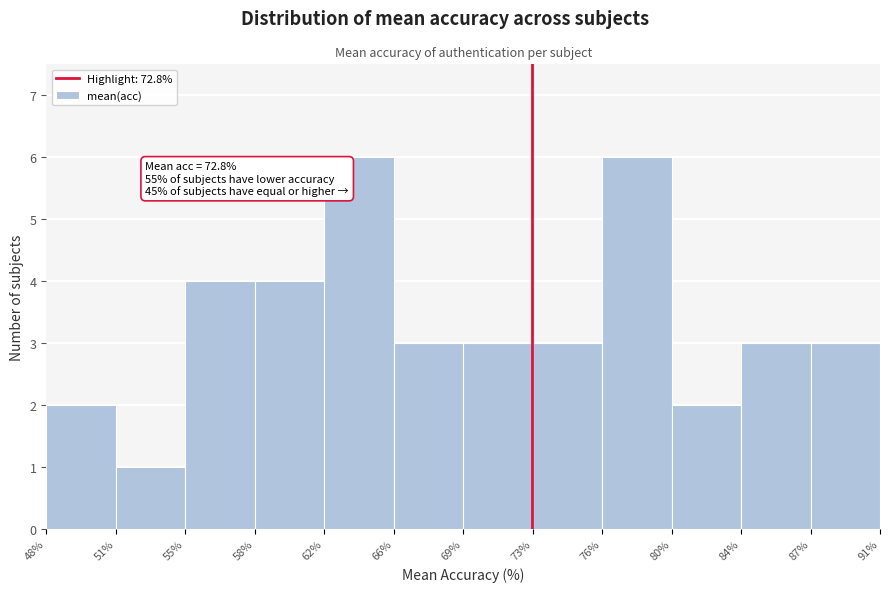

Reading left to right, list all the values displayed in this chart.

2	1	4	4	6	3	3	3	6	2	3	3